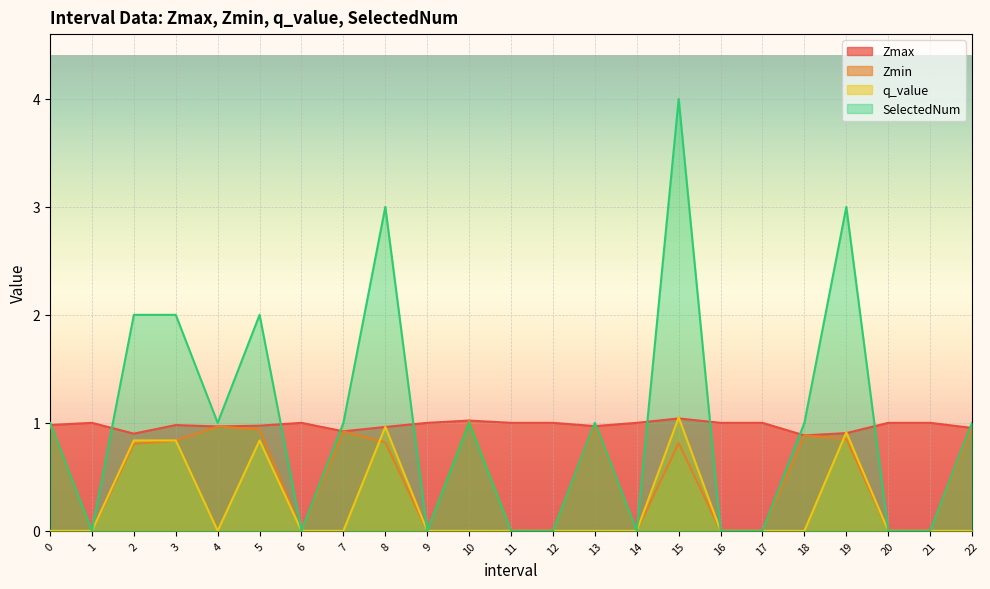

True or false: q_value has a value of -0.5 at 10.

False